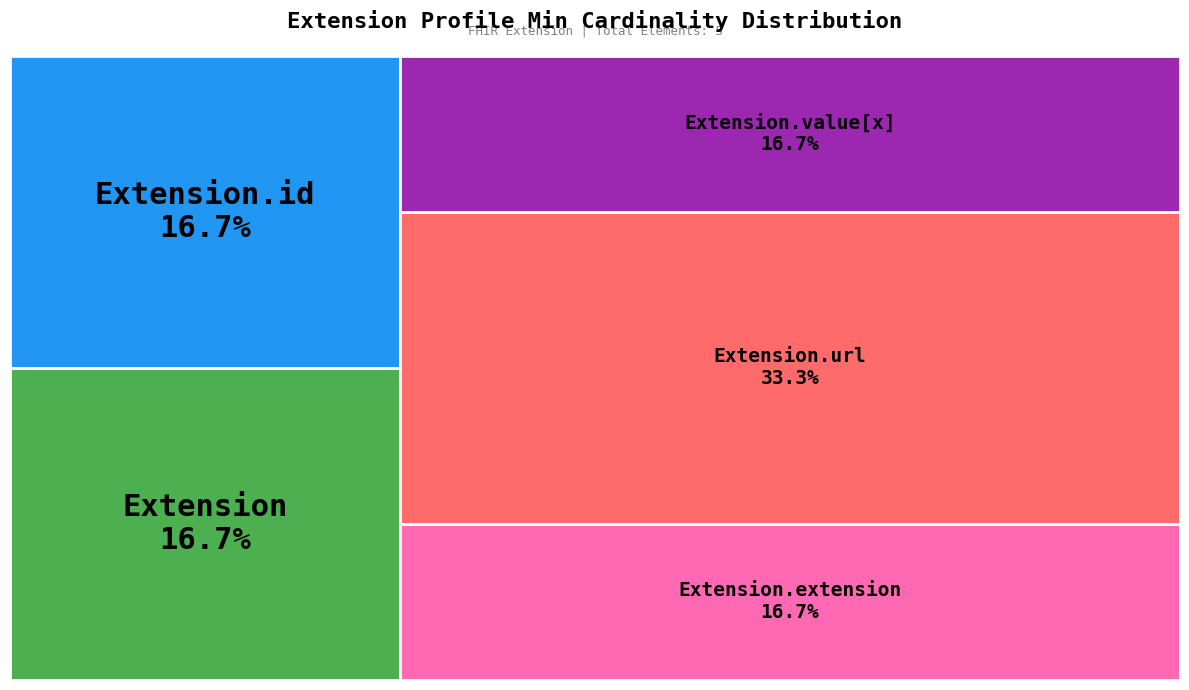

Which slice is the largest?

Extension.url